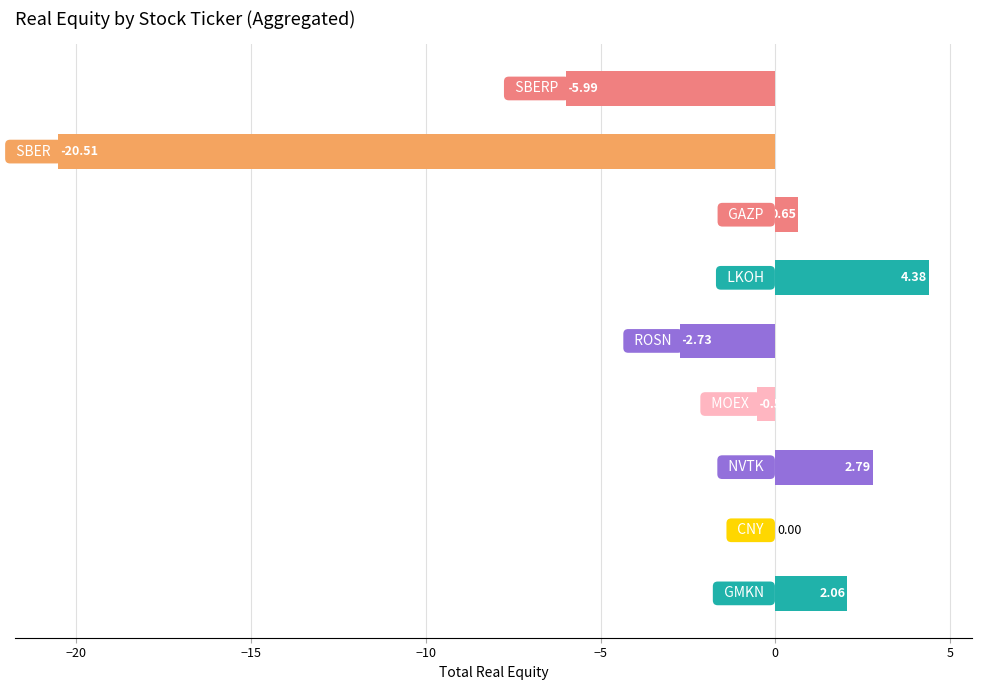

What is the sum of all values?

-19.9